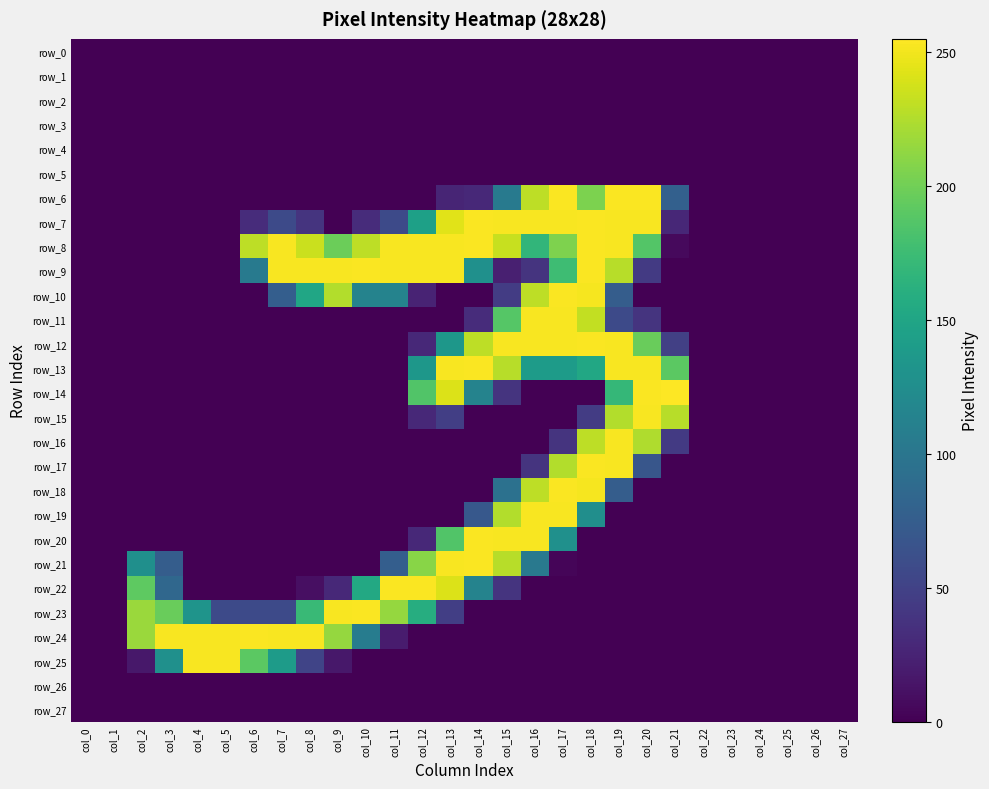

True or false: row_14 has a value of 186 at col_12.

True